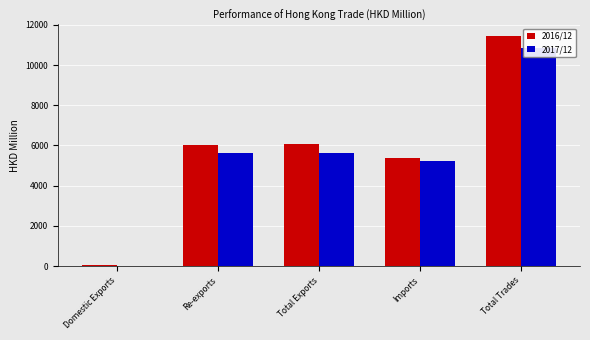

Are the bars grouped side by side (vs. stacked)?

Yes